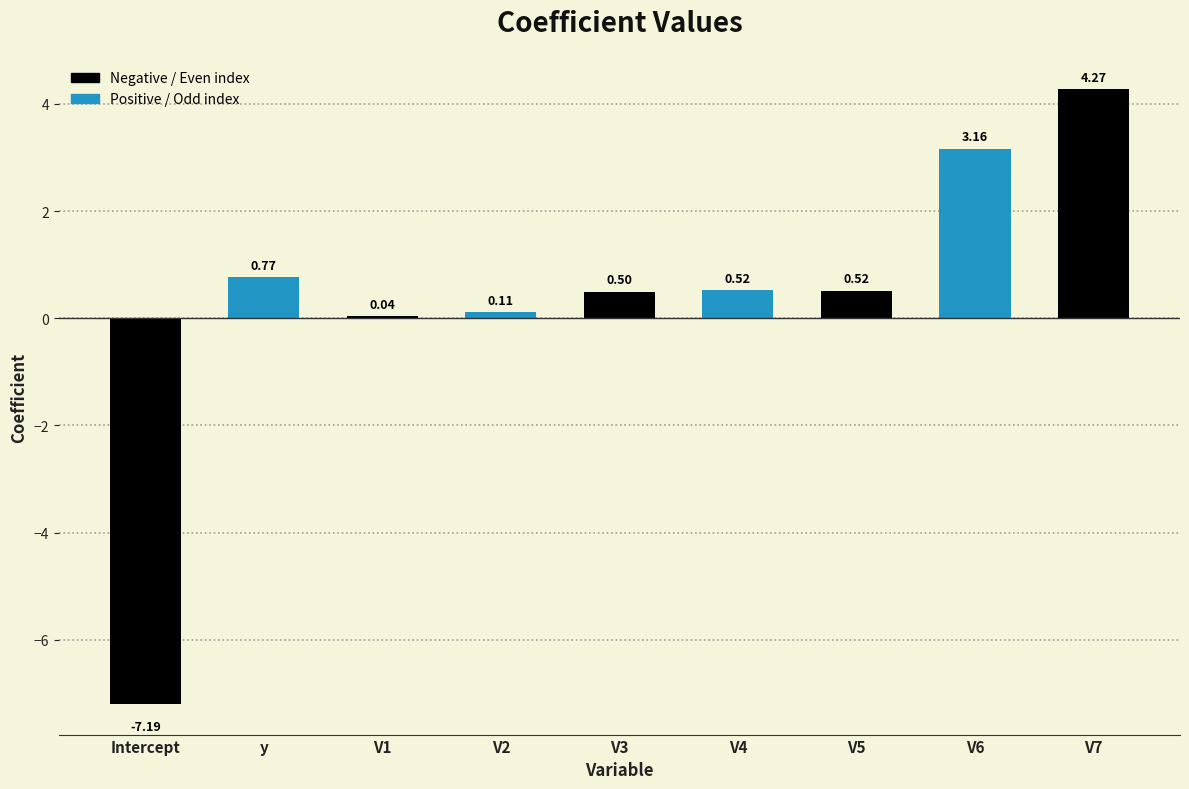

How many series are shown in this chart?

1